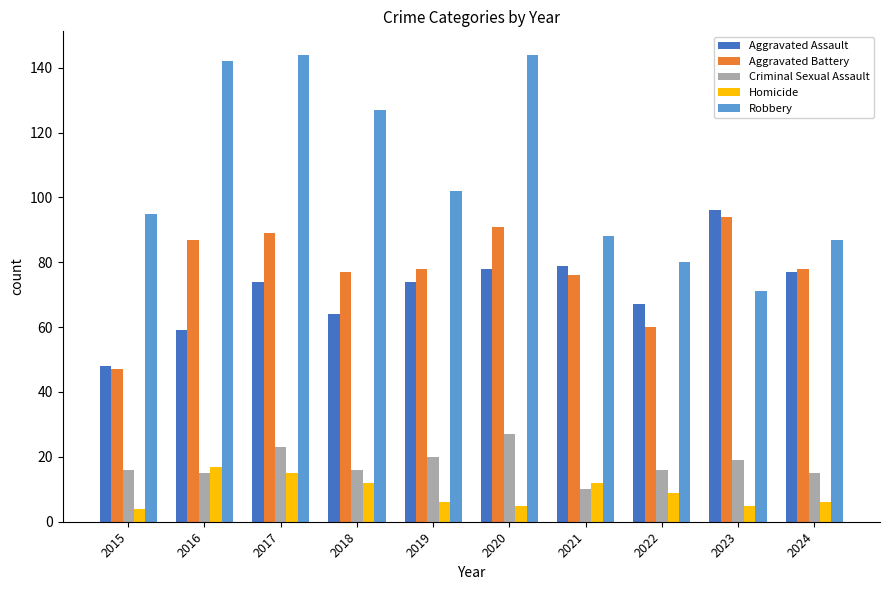

Between 2015 and 2024, which series saw the biggest shift?

Aggravated Battery